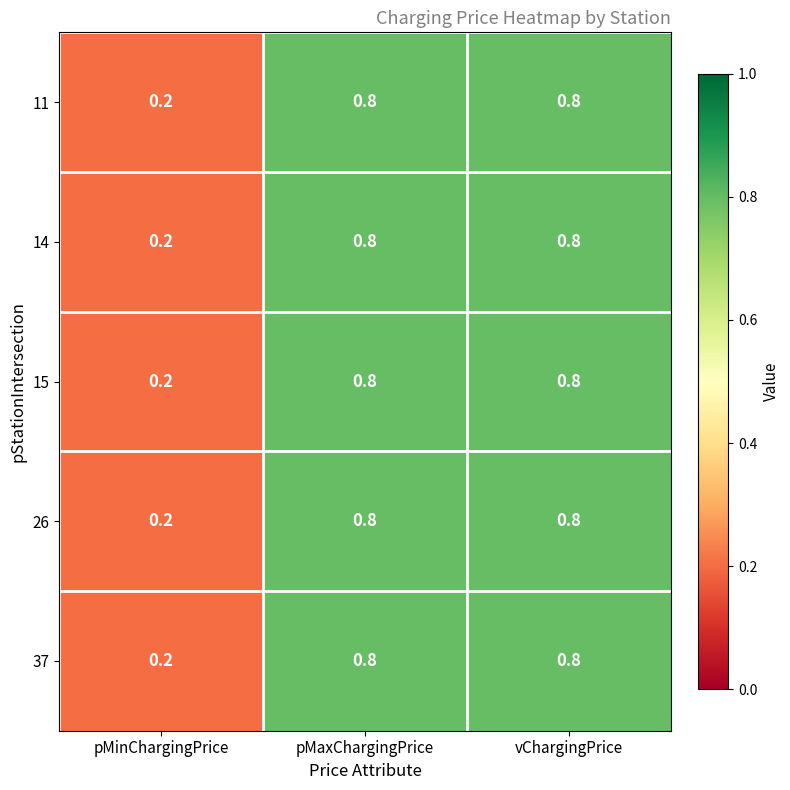

What is the maximum value shown in the chart?

0.8